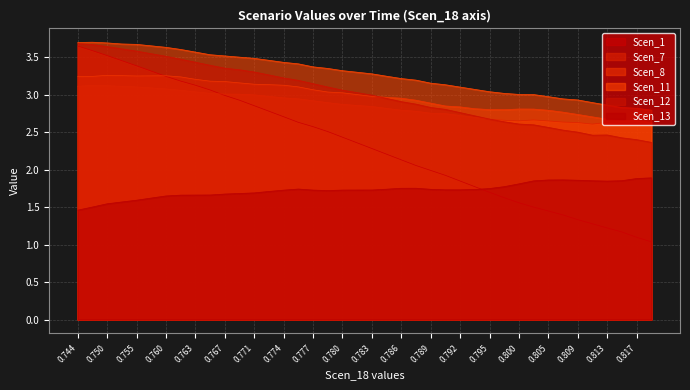

True or false: Scen_13 and Scen_8 intersect in this chart.

False